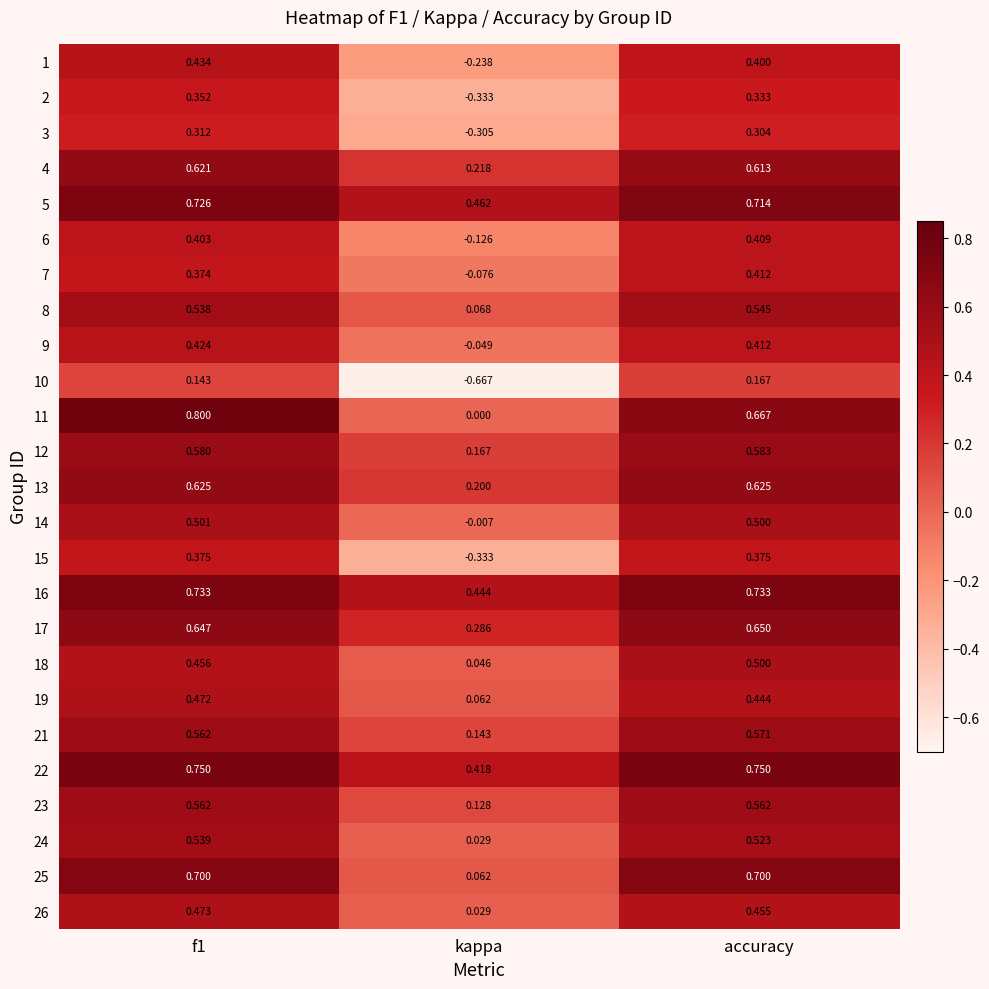

Is the value of 4 at f1 greater than the value of 21 at f1?

Yes